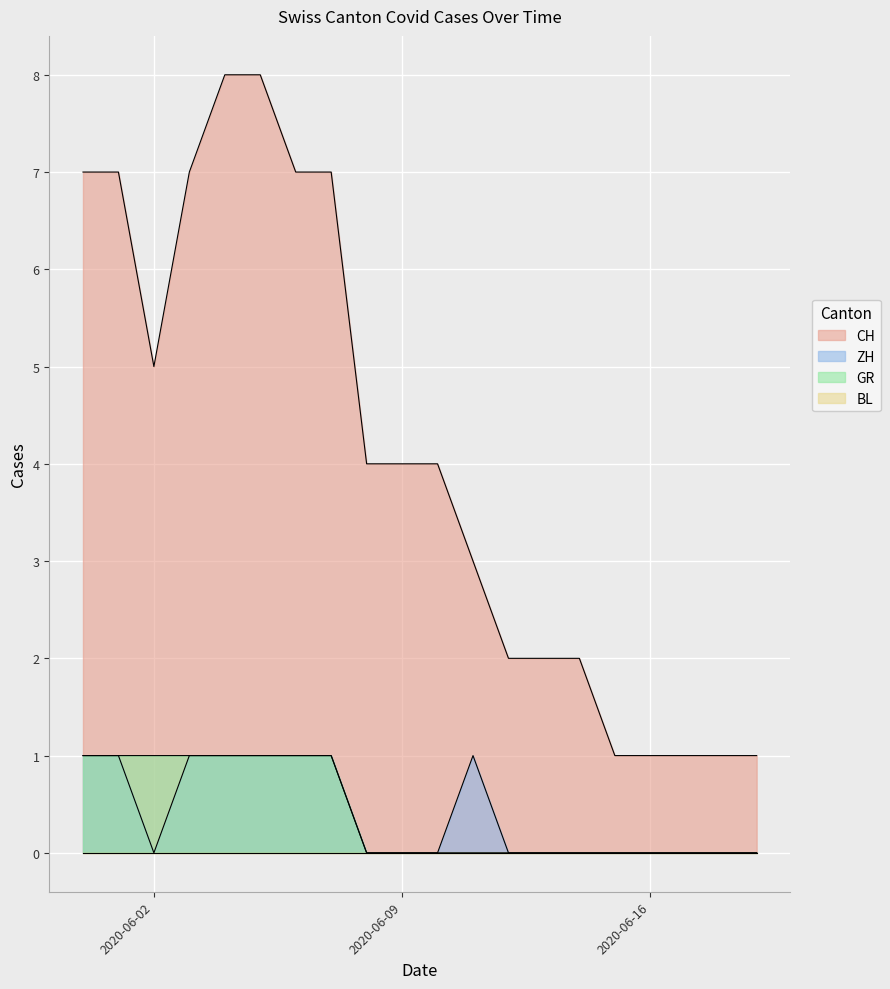

How many ZH values are between 0 and 1?

20